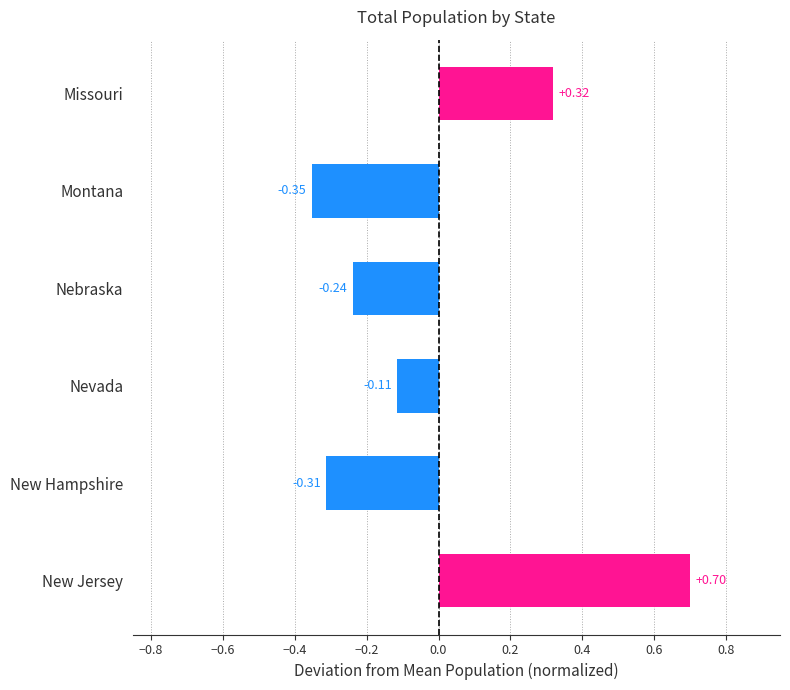

List the labels in order of value, smallest first.

Montana, New Hampshire, Nebraska, Nevada, Missouri, New Jersey